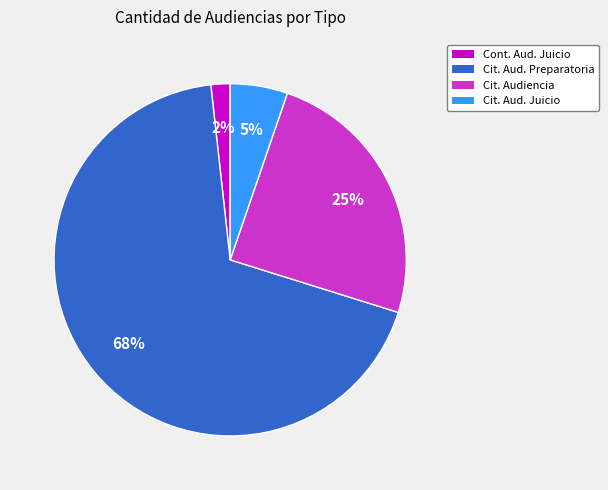

To the nearest percent, what is the average slice percentage?

25%